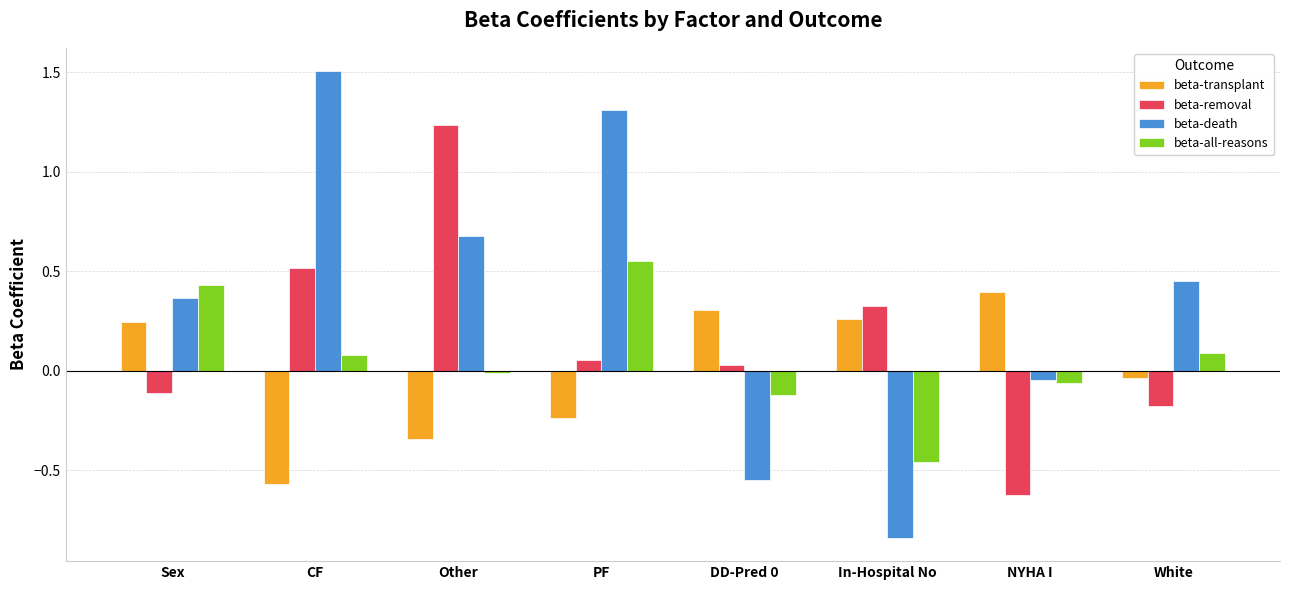

Is it true that beta-death equals 1.5 at CF?

True